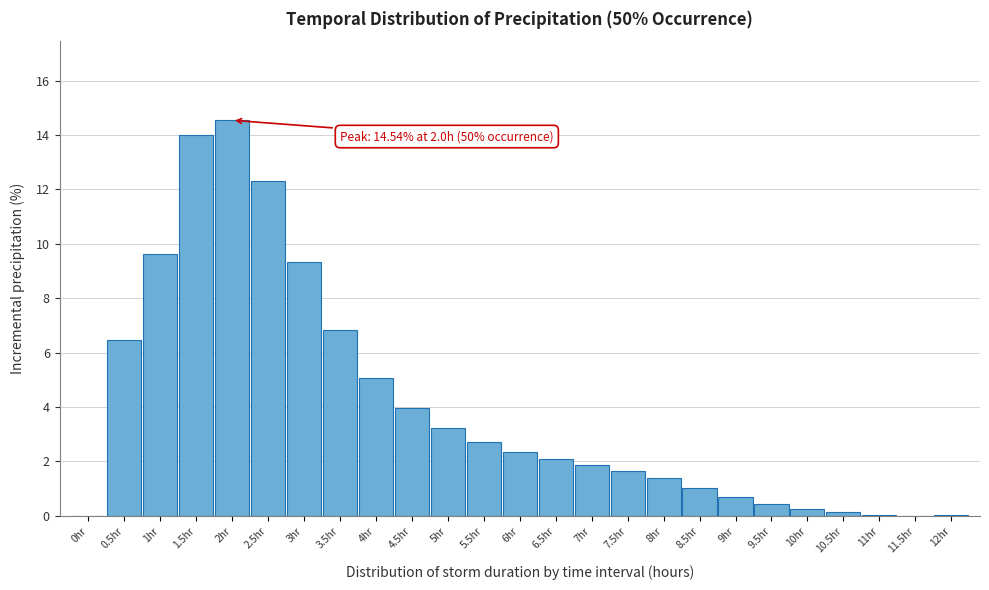

What is the maximum value shown in the chart?

14.5